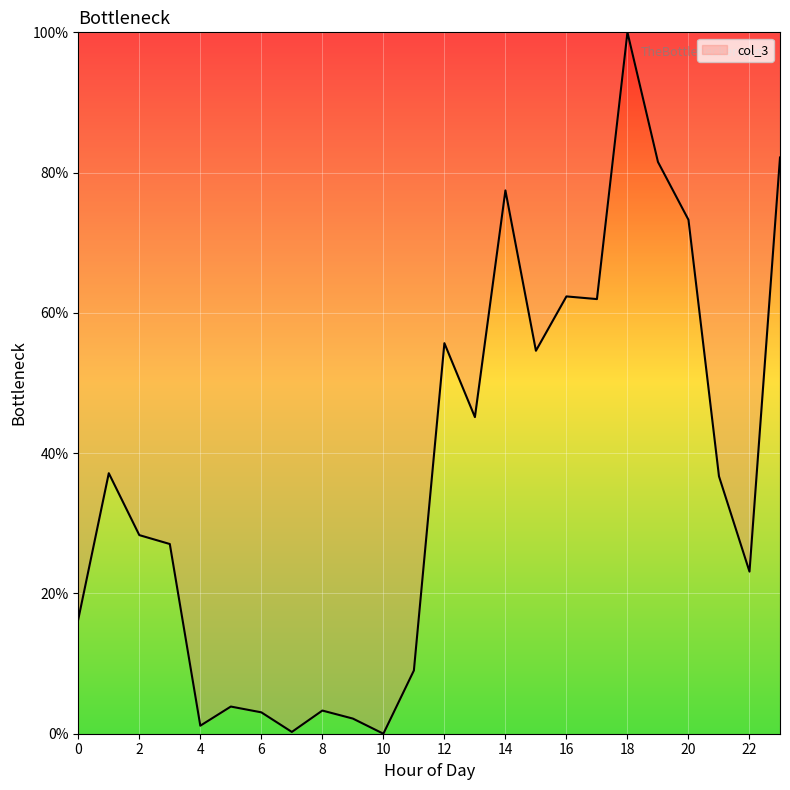

What is the greatest value displayed?

100.0